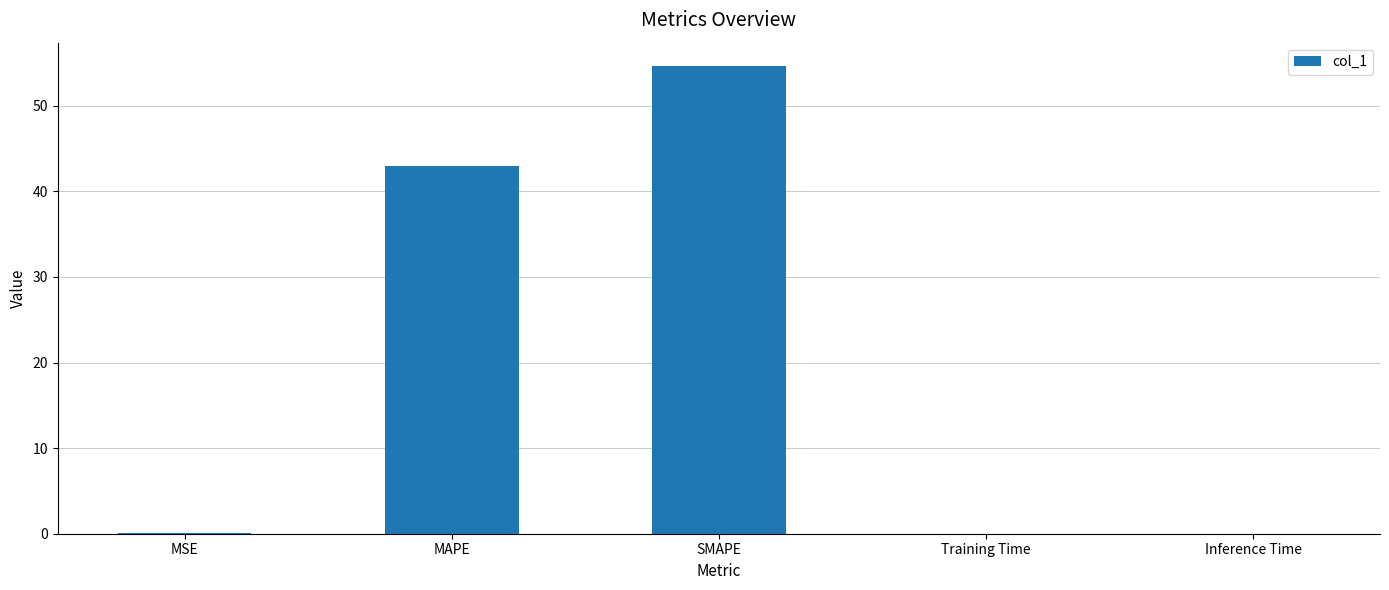

Are the bars grouped side by side (vs. stacked)?

No